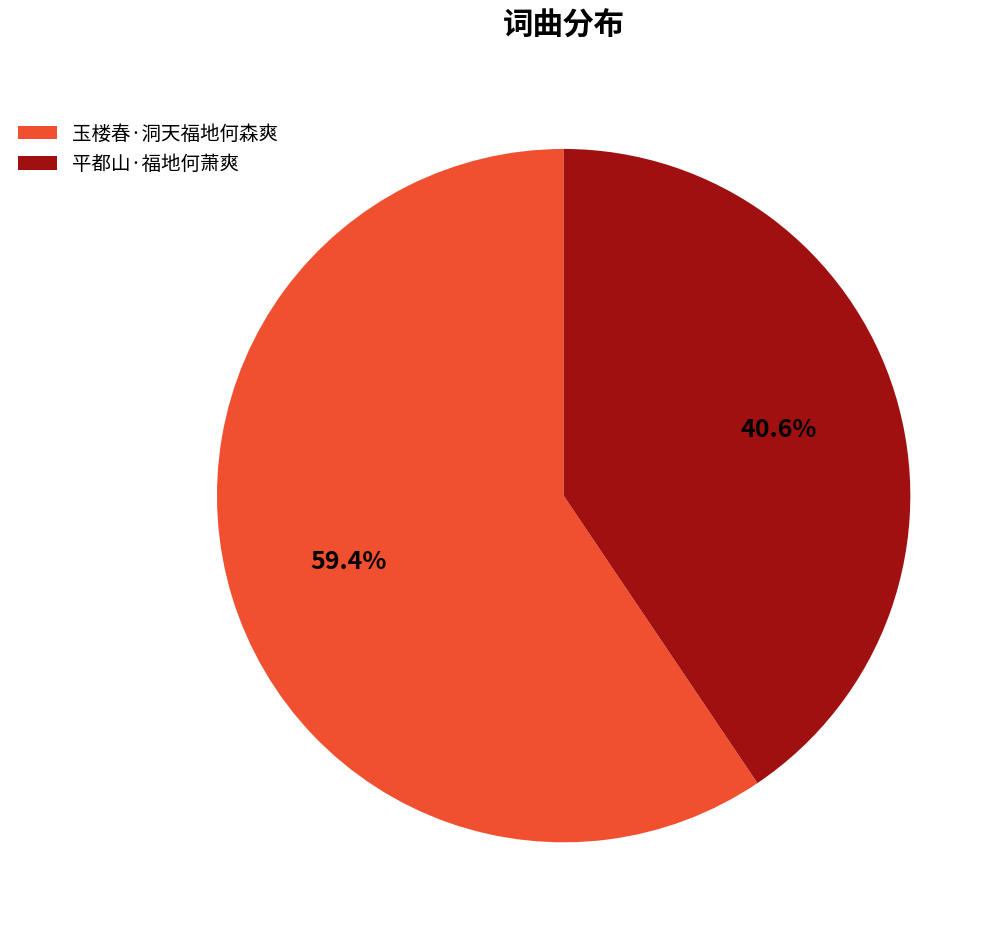

Combined, what portion of the pie is 玉楼春·洞天福地何森爽 and 平都山·福地何萧爽?

100.0%